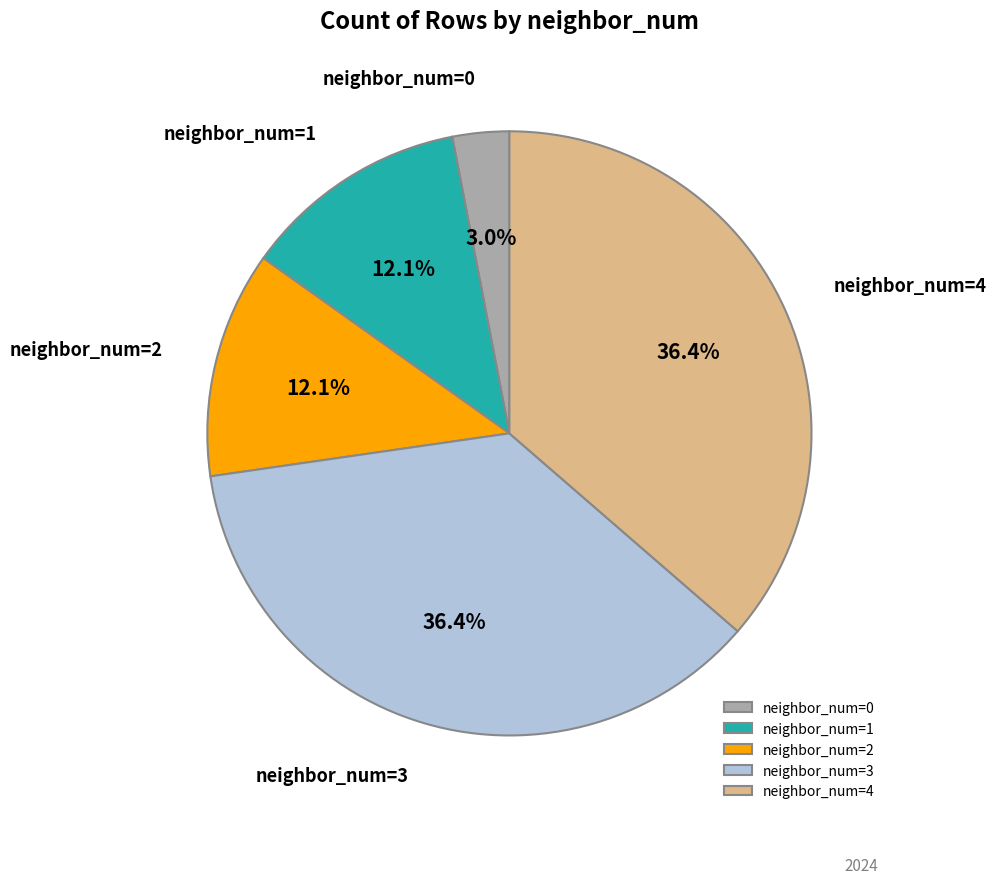

Is there a majority slice in this chart?

No